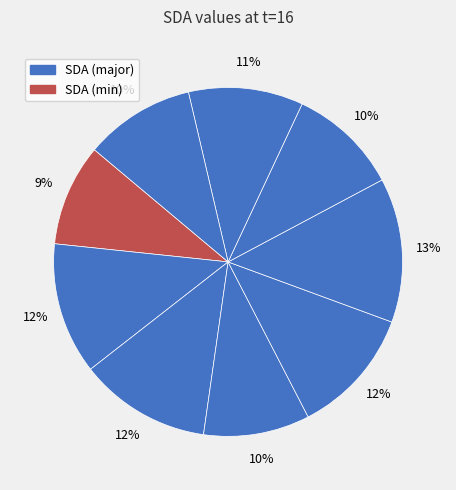

How many segments does this pie chart have?

9